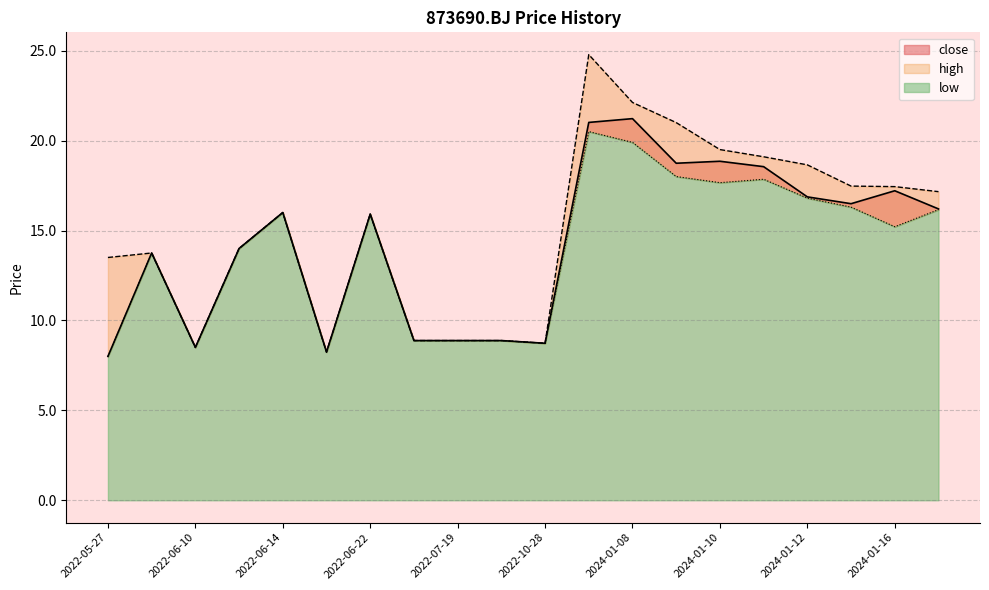

Reading right to left, what are all the values shown in this chart?

close: 16.2	17.2	16.5	16.9	18.6	18.9	18.7	21.2	21.0	8.7	8.9	8.9	8.9	15.9	8.2	16.0	14.0	8.5	13.8	8.0
high: 17.2	17.4	17.5	18.6	19.1	19.5	21.0	22.1	24.8	8.7	8.9	8.9	8.9	15.9	8.2	16.0	14.0	8.5	13.8	13.5
low: 16.2	15.2	16.3	16.8	17.9	17.7	18.0	19.9	20.5	8.7	8.9	8.9	8.9	15.9	8.2	16.0	14.0	8.5	13.8	8.0